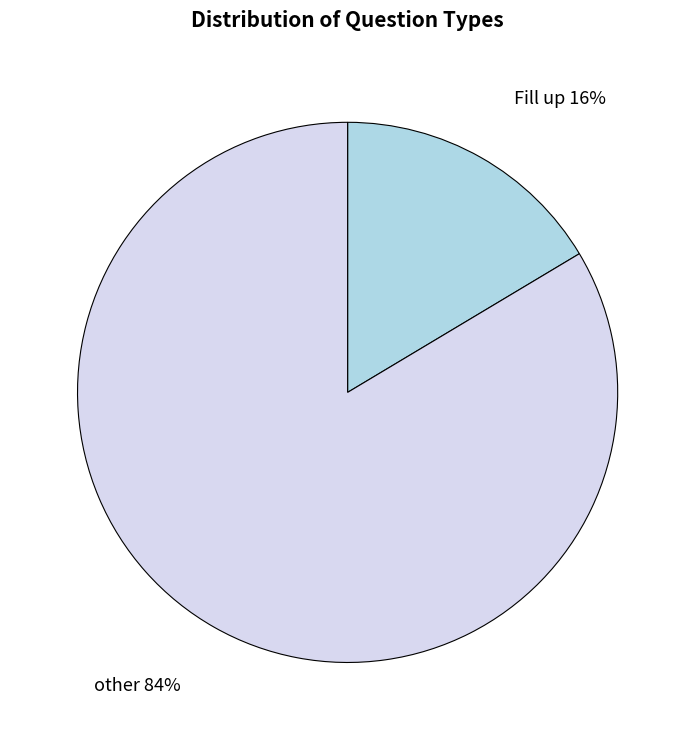

What is the majority slice?

other